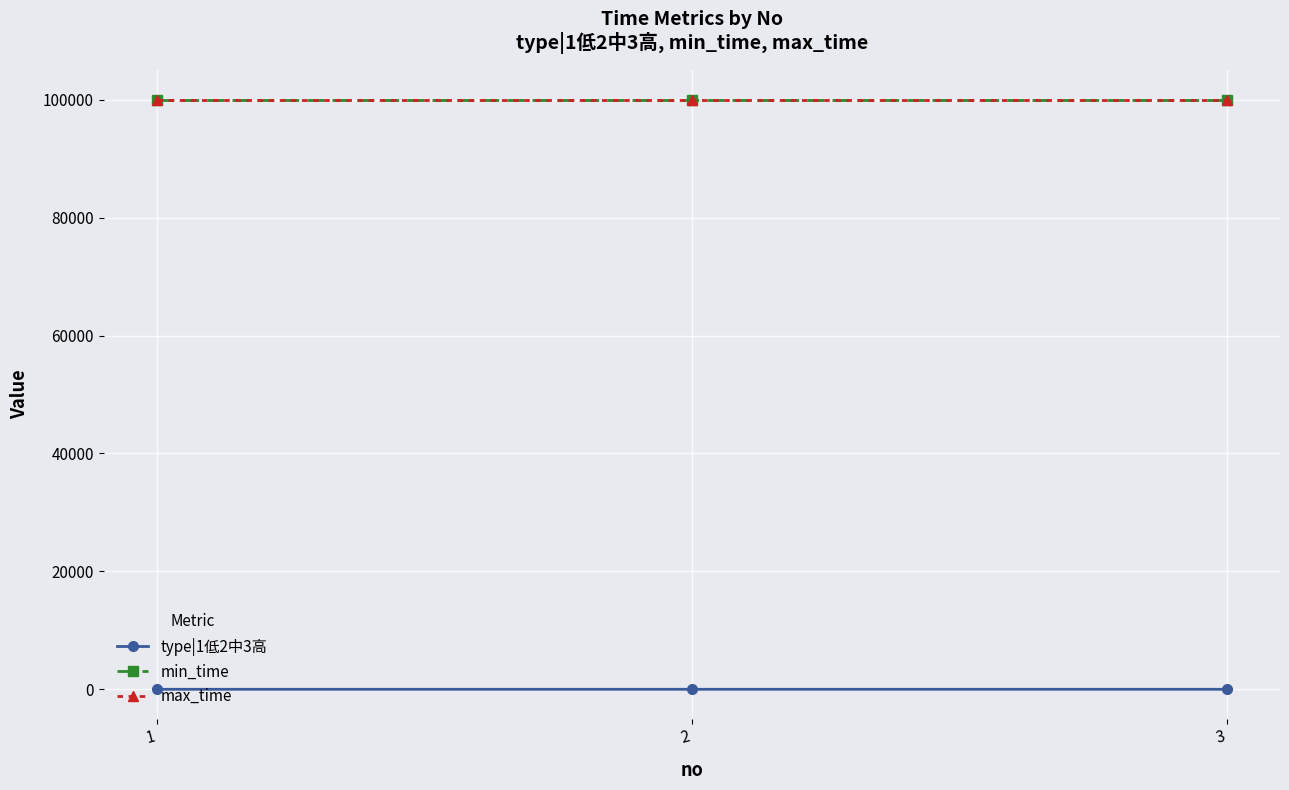

The value of min_time at 3 is 35332. True or false?

False